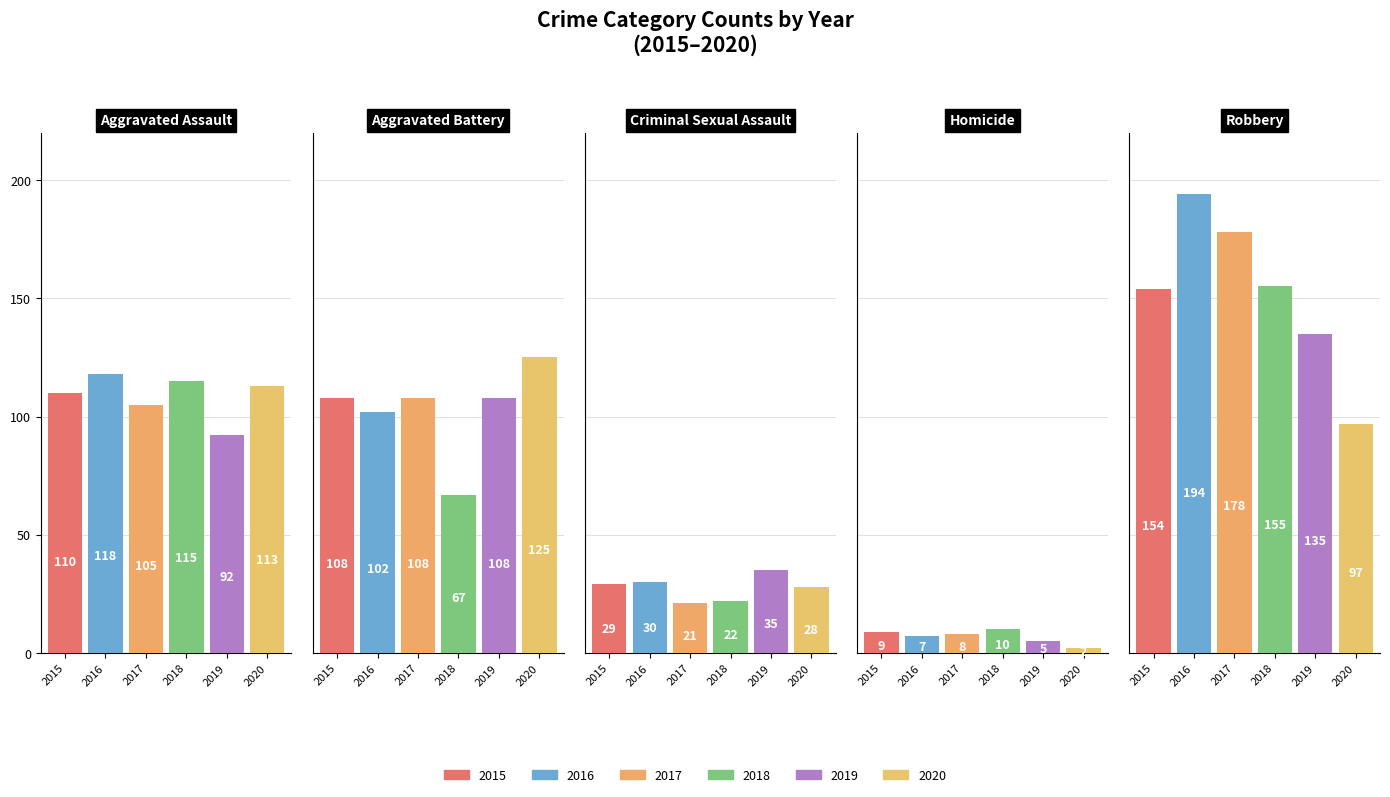

The value of 2018 at 0 is 115. True or false?

True